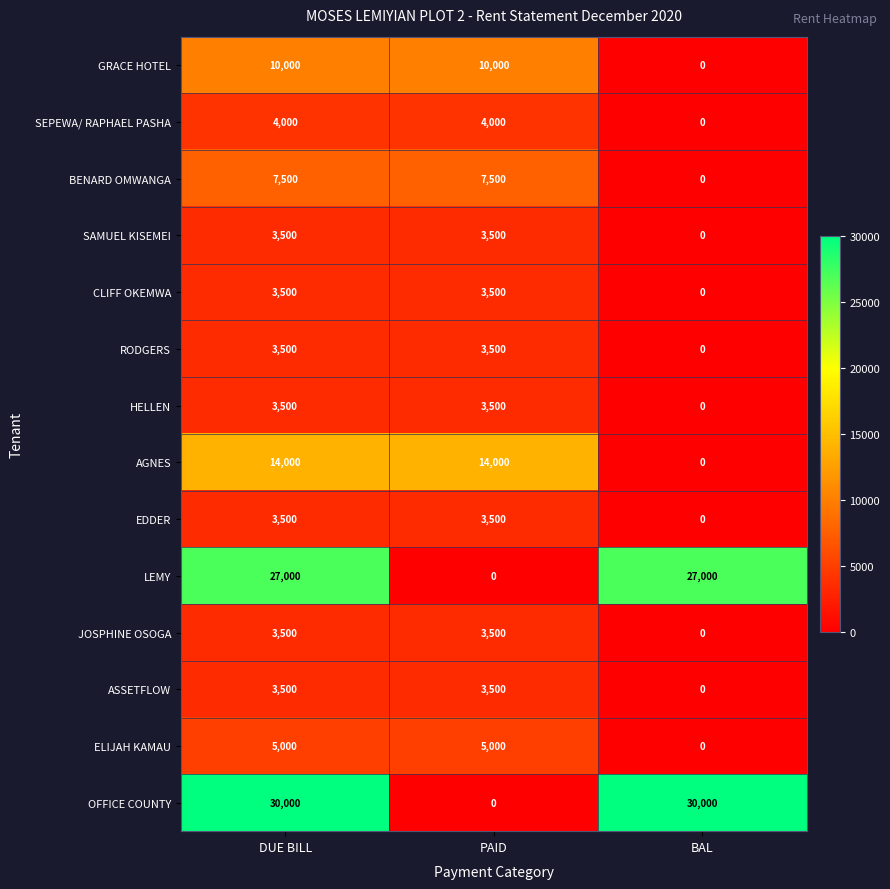

What is the sum of the JOSPHINE OSOGA values at DUE BILL and BAL?

3500